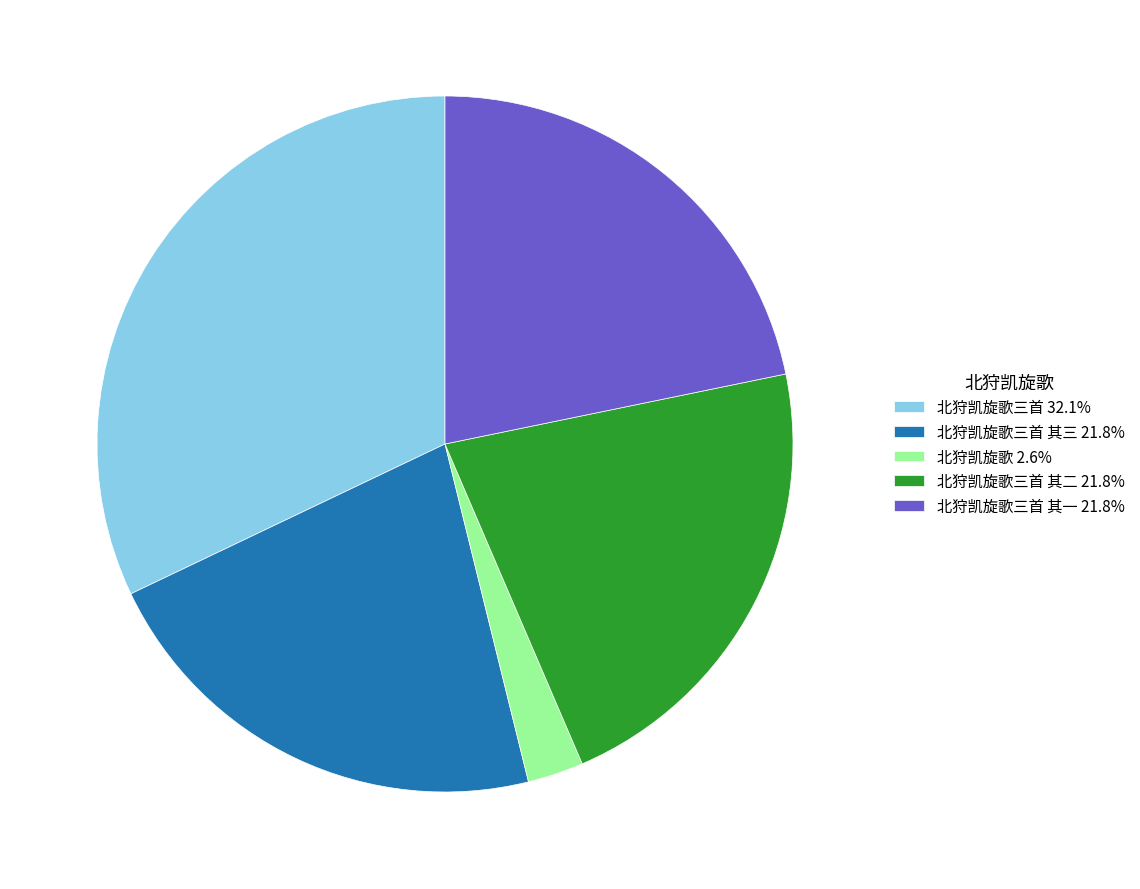

What is the ratio of the value at 北狩凯旋歌三首 其二 21.8% to the value at 北狩凯旋歌 2.6%?

8.4